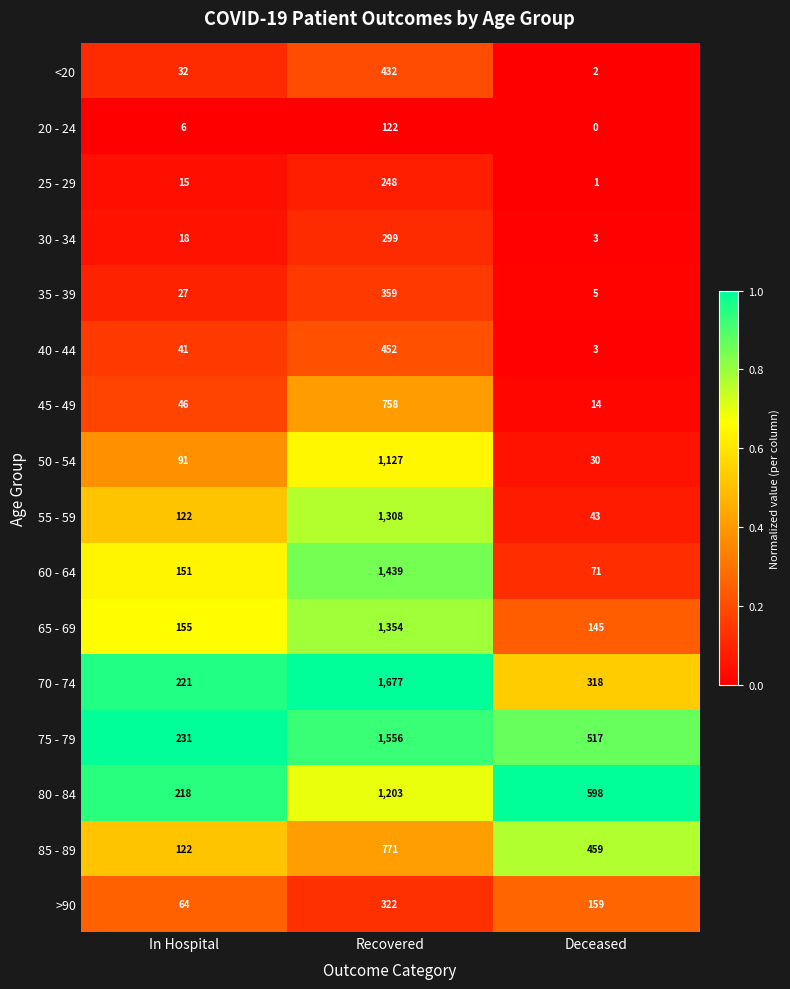

At which label does 80 - 84 first exceed 598?

Recovered